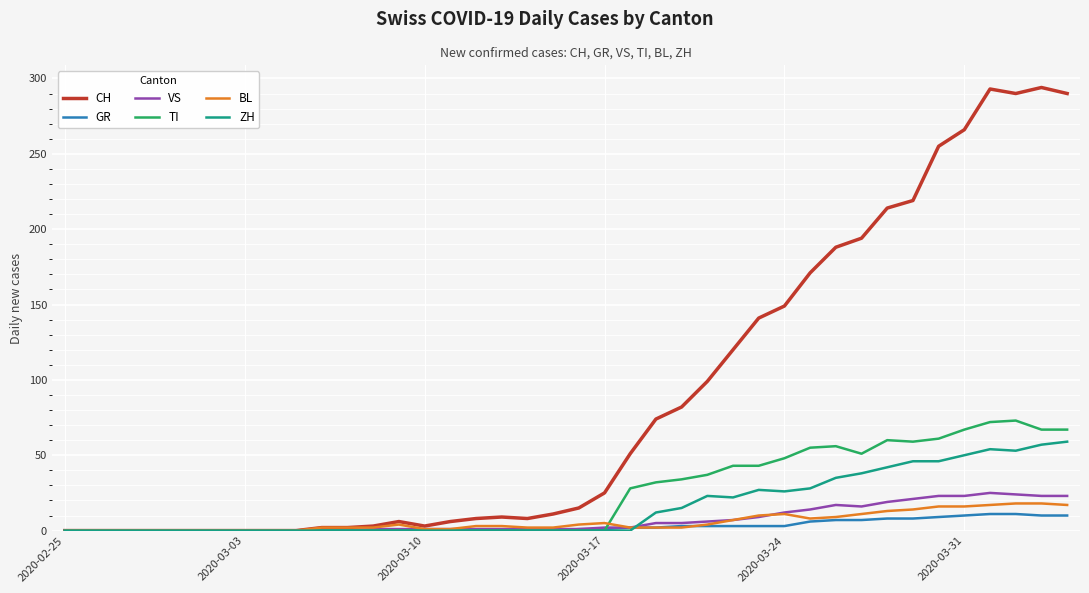

Which series has the largest total across all categories?

CH